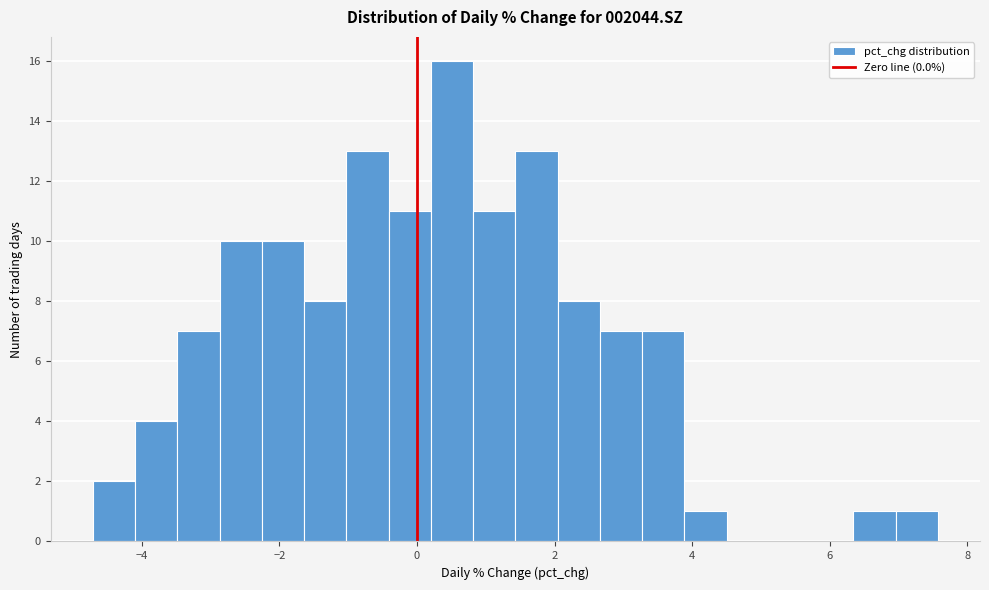

Around what value on the x-axis is the tallest bar? Give the approximate position of its centre, as read against the axis.

0.6